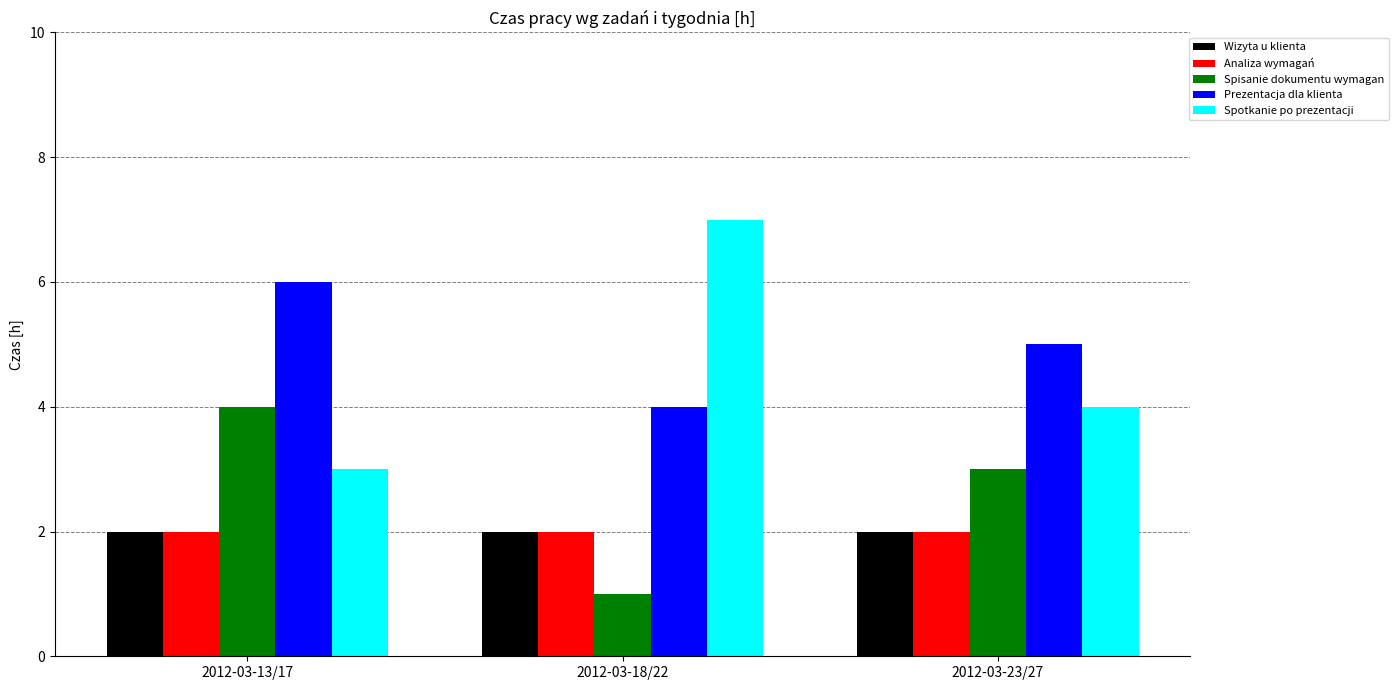

The value of Spotkanie po prezentacji at 2012-03-18/22 is 7. True or false?

True